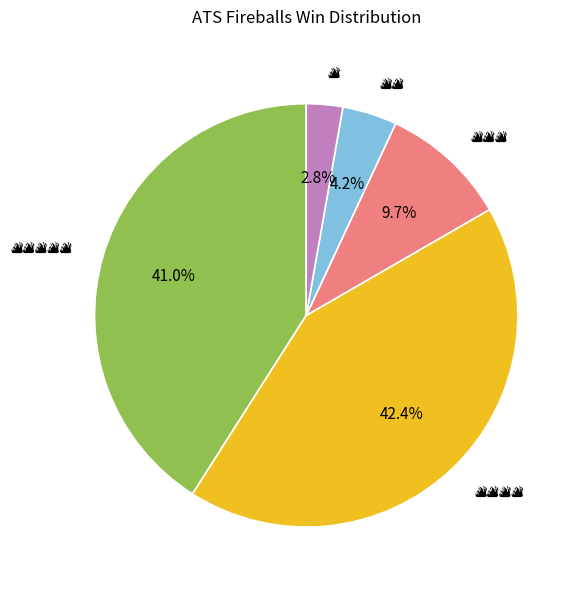

Is there any slice that represents more than half of the pie?

No